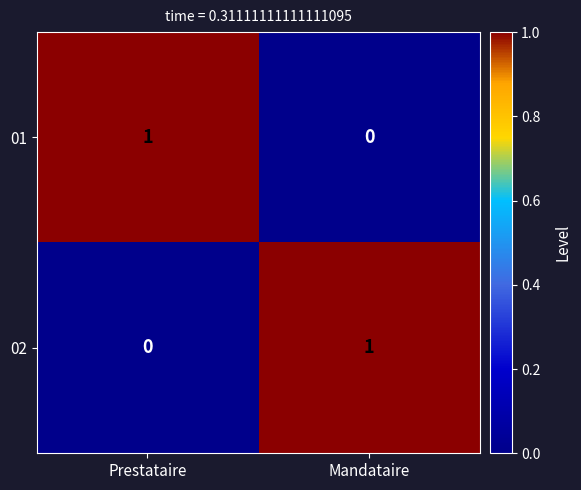

Rank the categories by 01 value from highest to lowest.

Prestataire, Mandataire